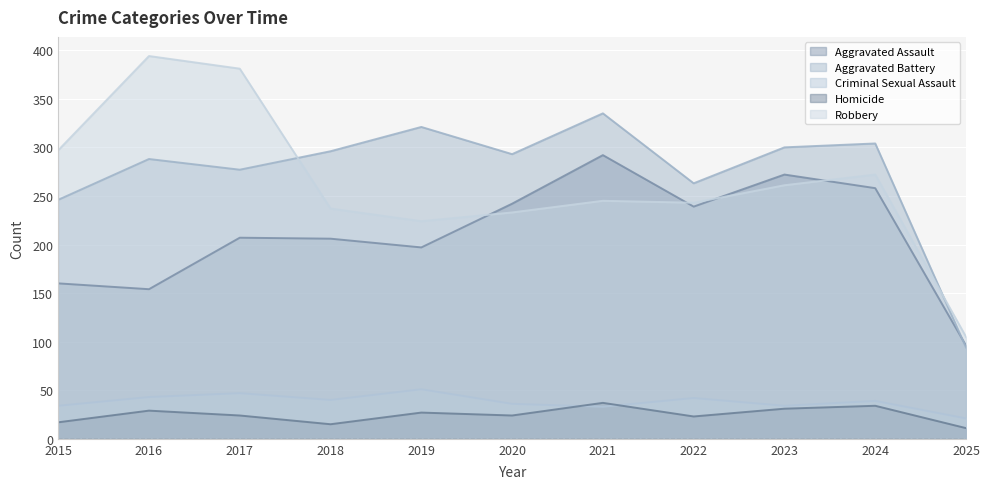

How many values in the Homicide series exceed 24?

5